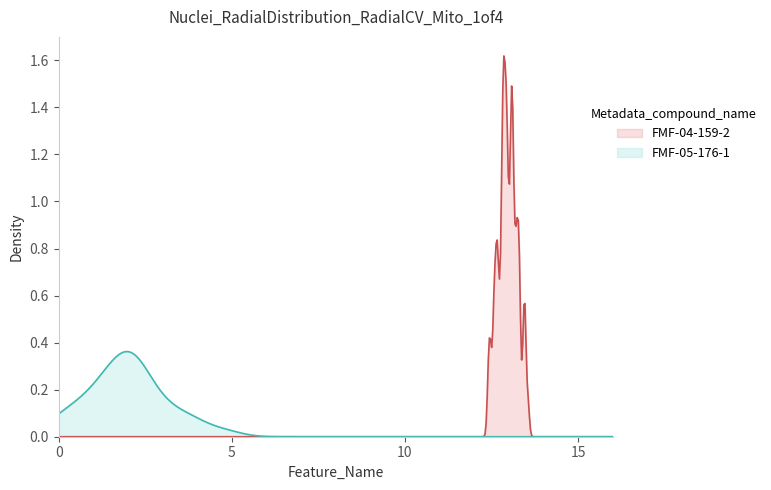

Rank the series by their maximum value, from lowest to highest.

FMF-05-176-1, FMF-04-159-2